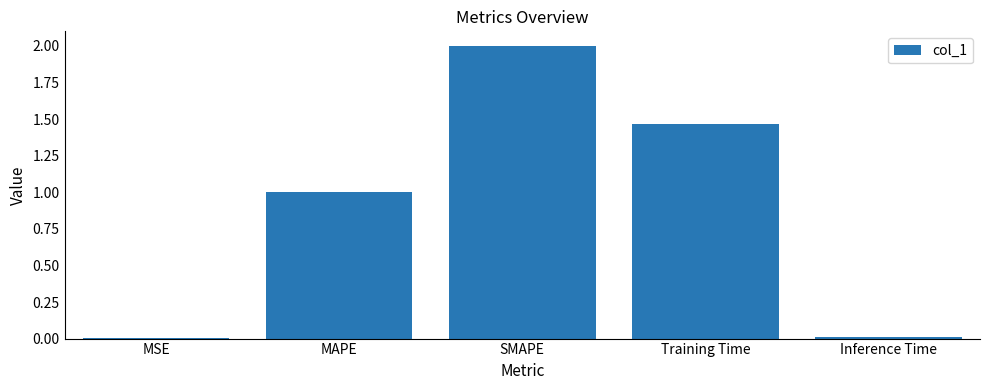

Which label corresponds to the largest value in the chart?

SMAPE